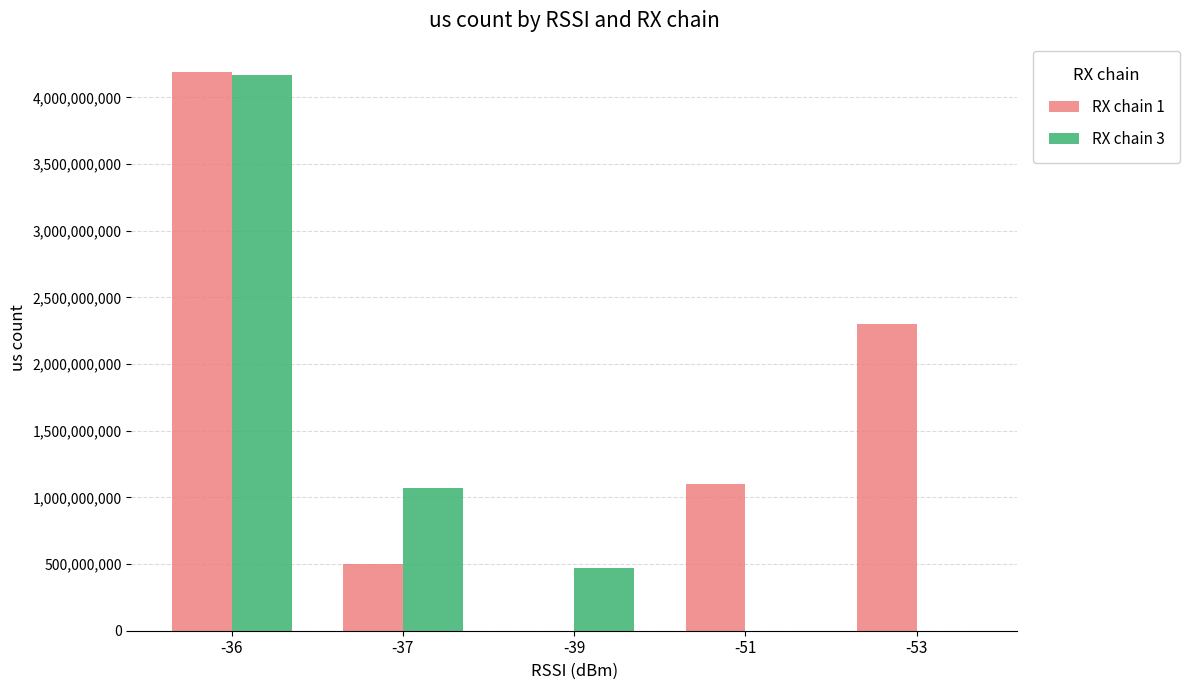

The value of RX chain 1 at -36 is 4192822844. True or false?

True